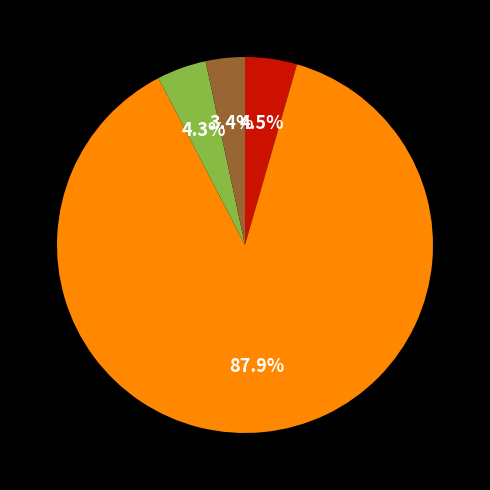

Does any single category account for the majority?

Yes